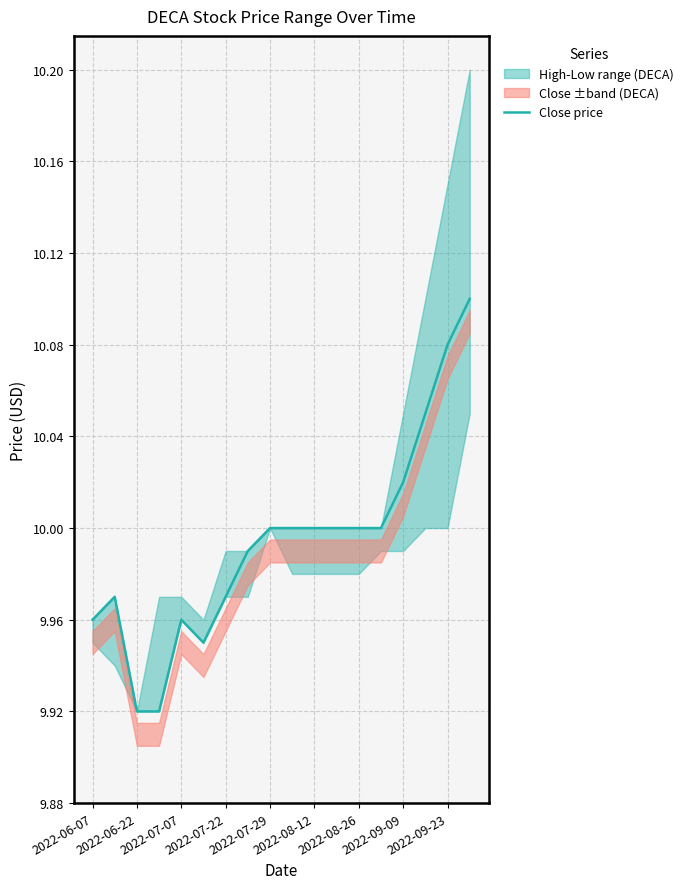

What is the ratio of the value at 2022-07-29 to the value at 2022-06-07?

1.0